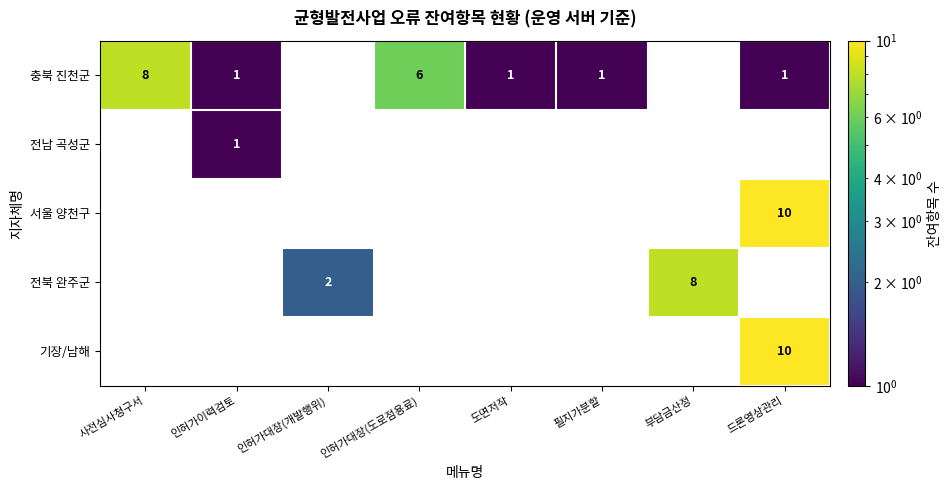

Is it true that 충북 진천군 equals 3 at 인허가대장(도로점용료)?

False